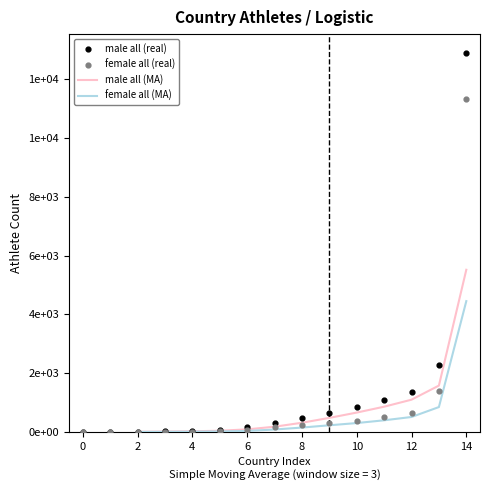

At which category is the sum across all series the highest?

14